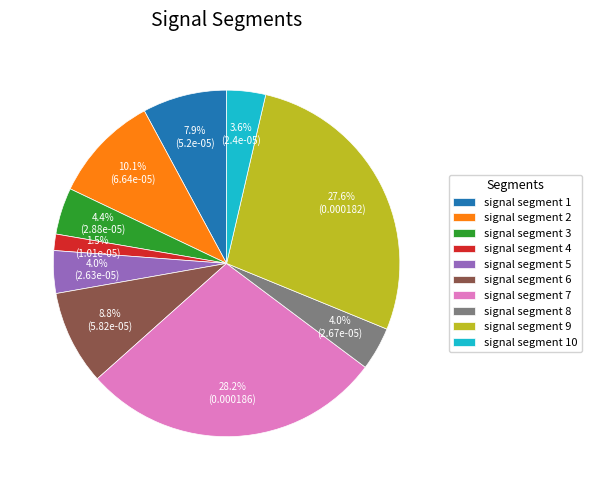

To the nearest percent, what is the difference between the signal segment 6 and signal segment 7 slice percentages?

19%